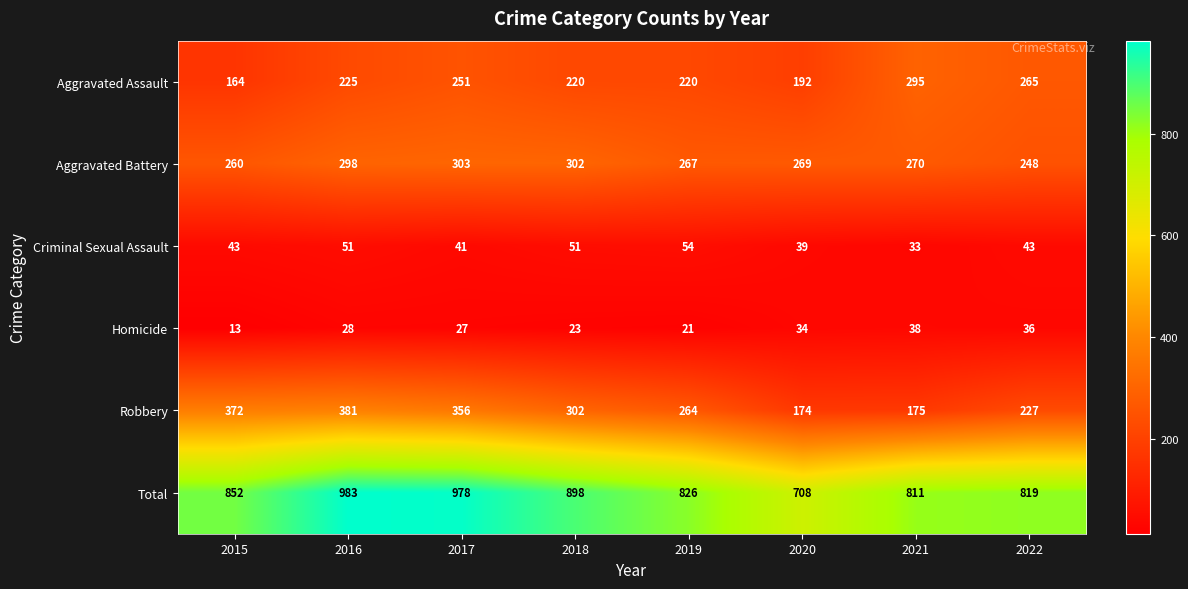

What is the difference between the highest and lowest values at 2015?

839